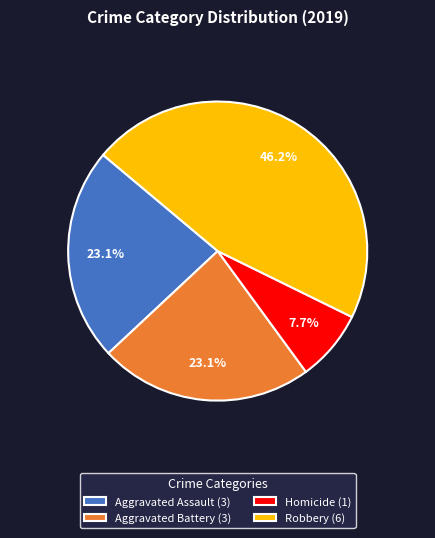

What is the ratio of the value at Robbery (6) to the value at Aggravated Battery (3)?

2.0